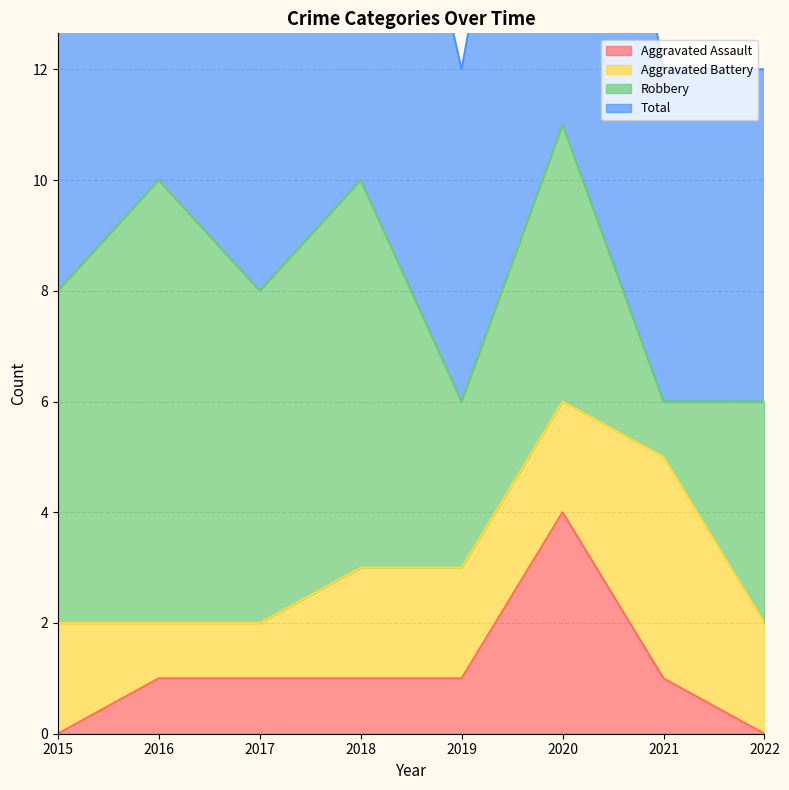

Where does the Total series first go above 8?

2016